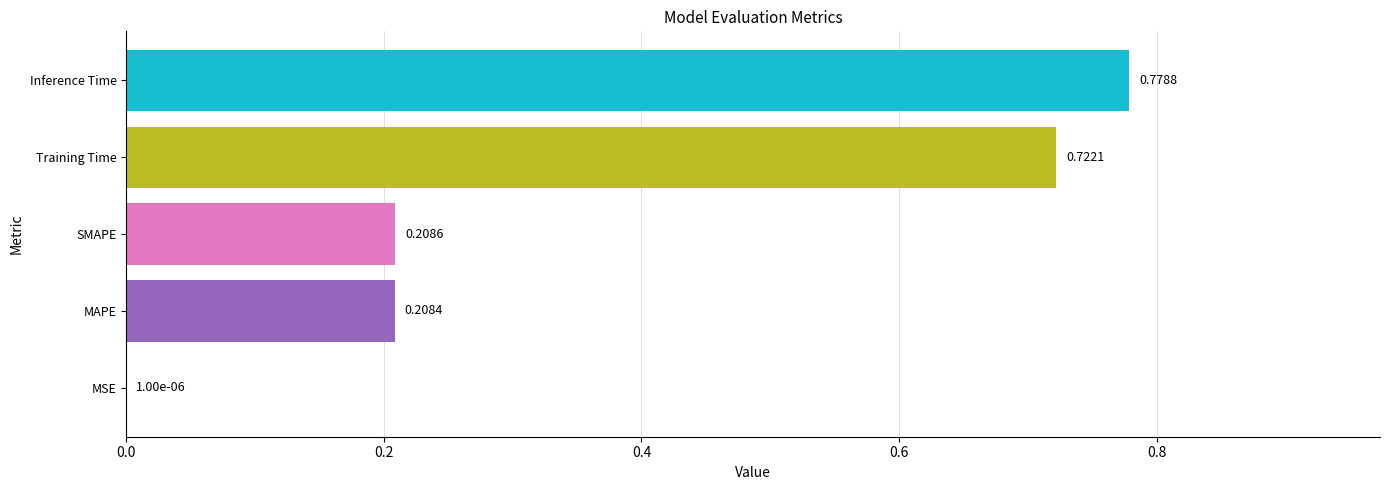

Between Training Time and Inference Time, which is larger?

Inference Time